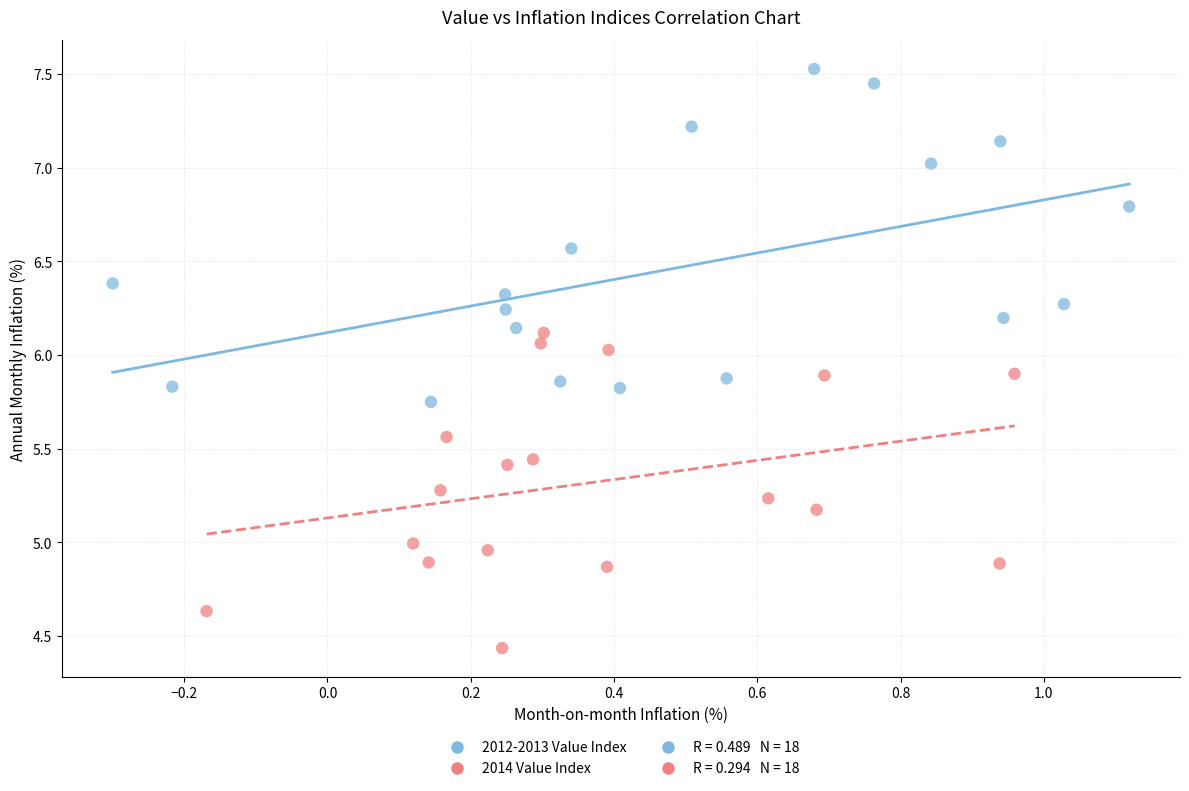

Which series contains the highest Y value?

2012-2013 Value Index